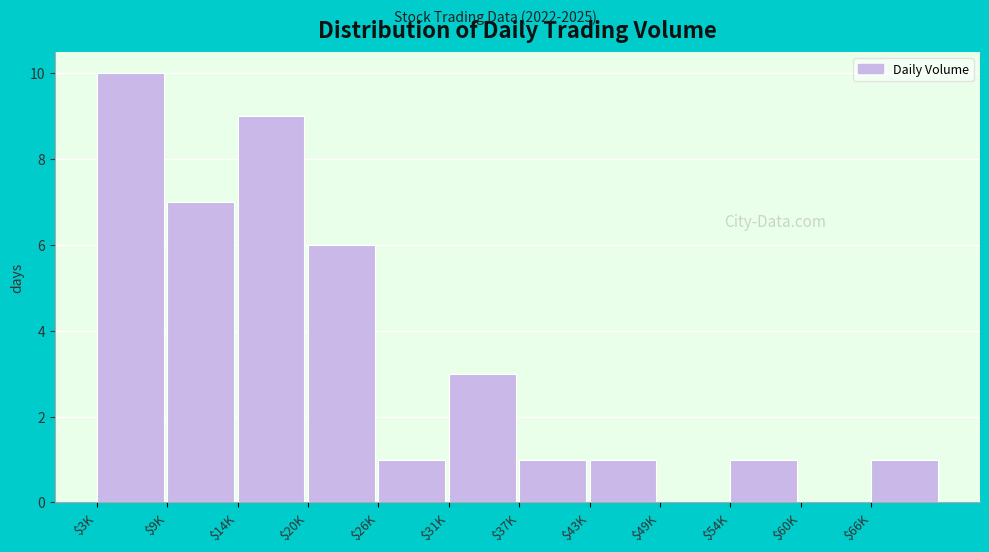

What is the sum of all values?

40